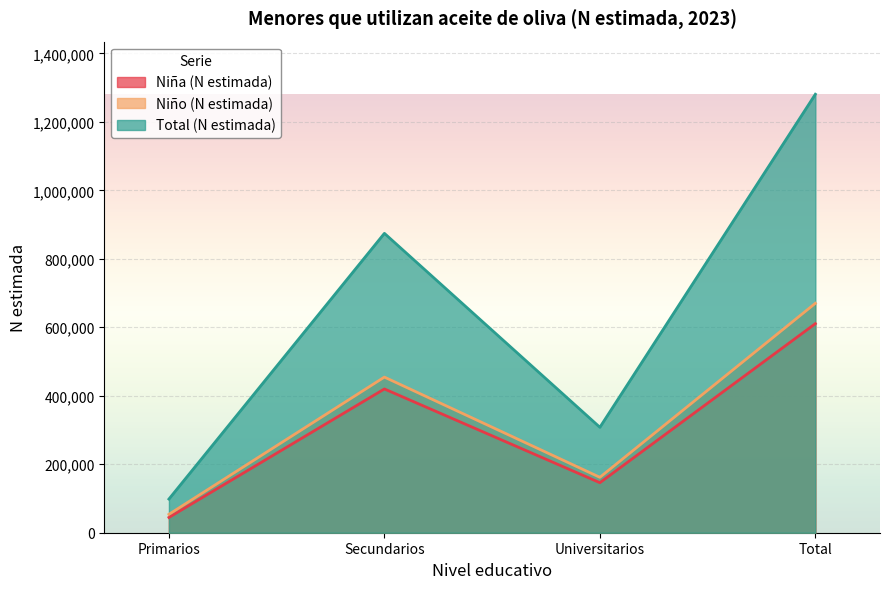

Where does the Niño (N estimada) series first go above 454527?

Total